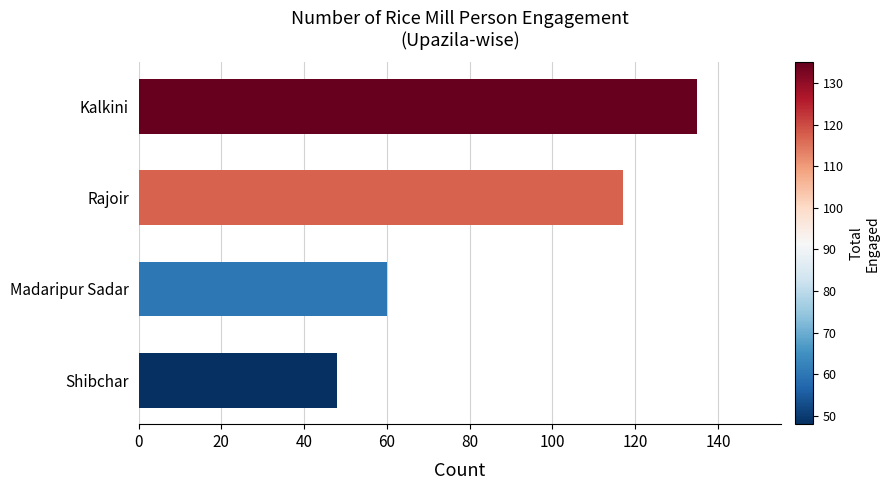

How many data points does each series have?

4